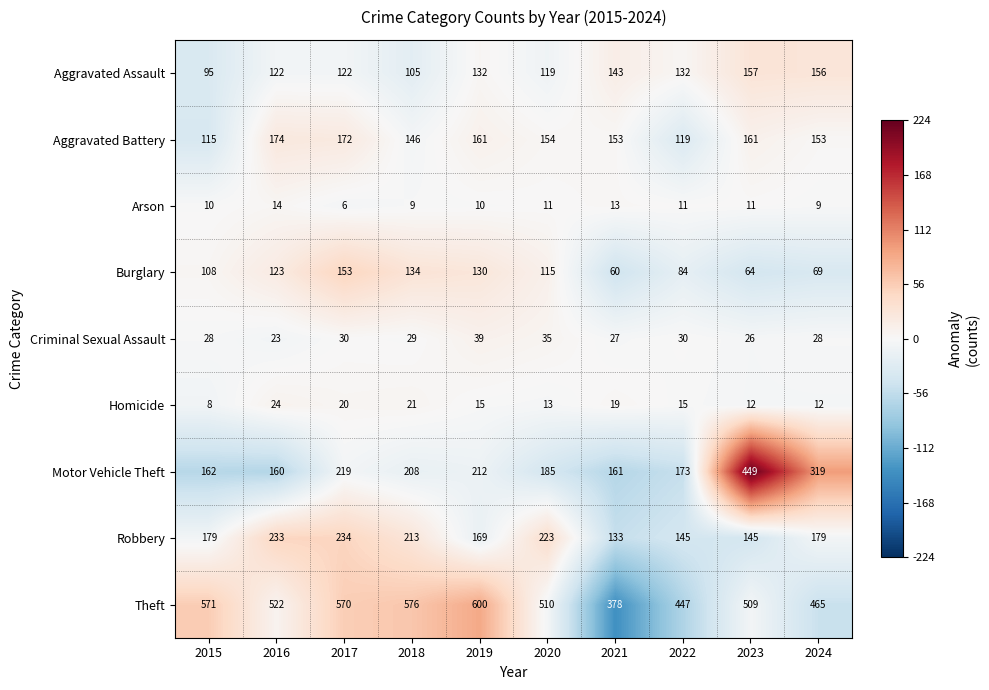

Which series has the widest spread of values?

Motor Vehicle Theft